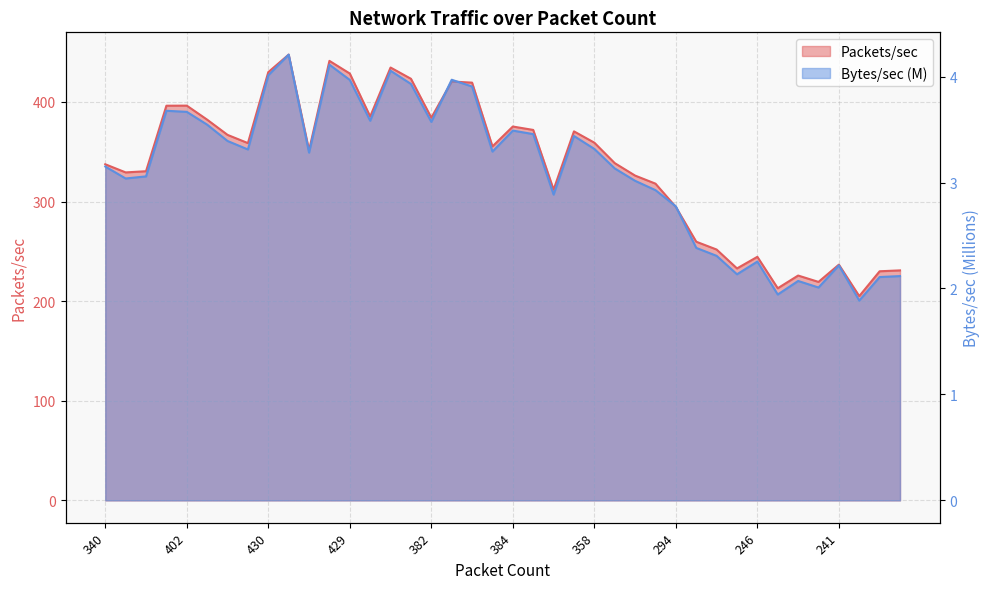

True or false: Bytes/sec (M) and Packets/sec intersect in this chart.

False